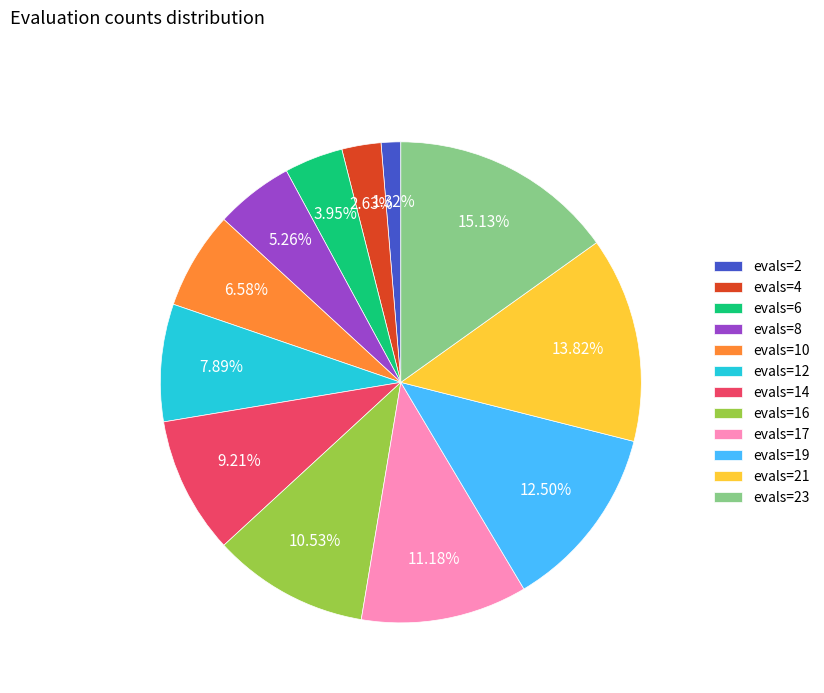

Combined, what portion of the pie is evals=6 and evals=17?

15.1%